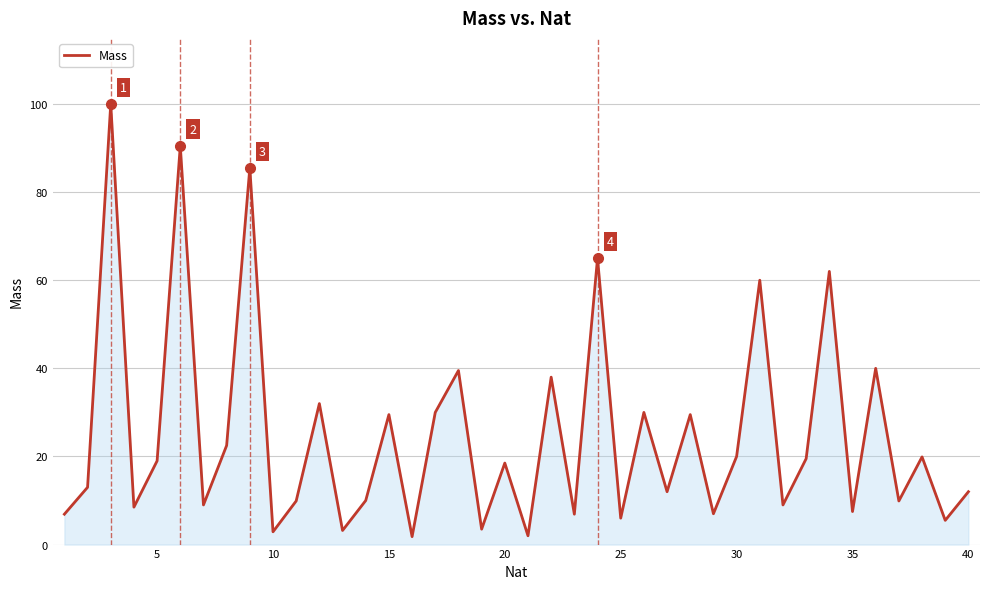

What is the maximum value shown in the chart?

100.0